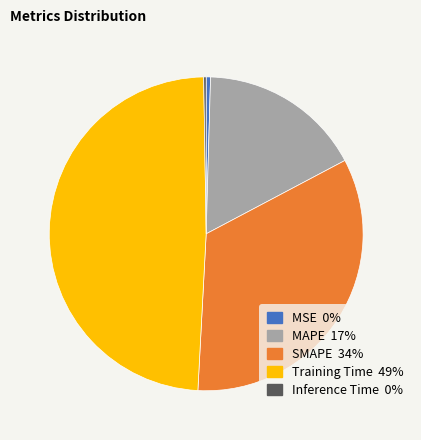

The SMAPE slice represents 43% of the pie. True or false?

False